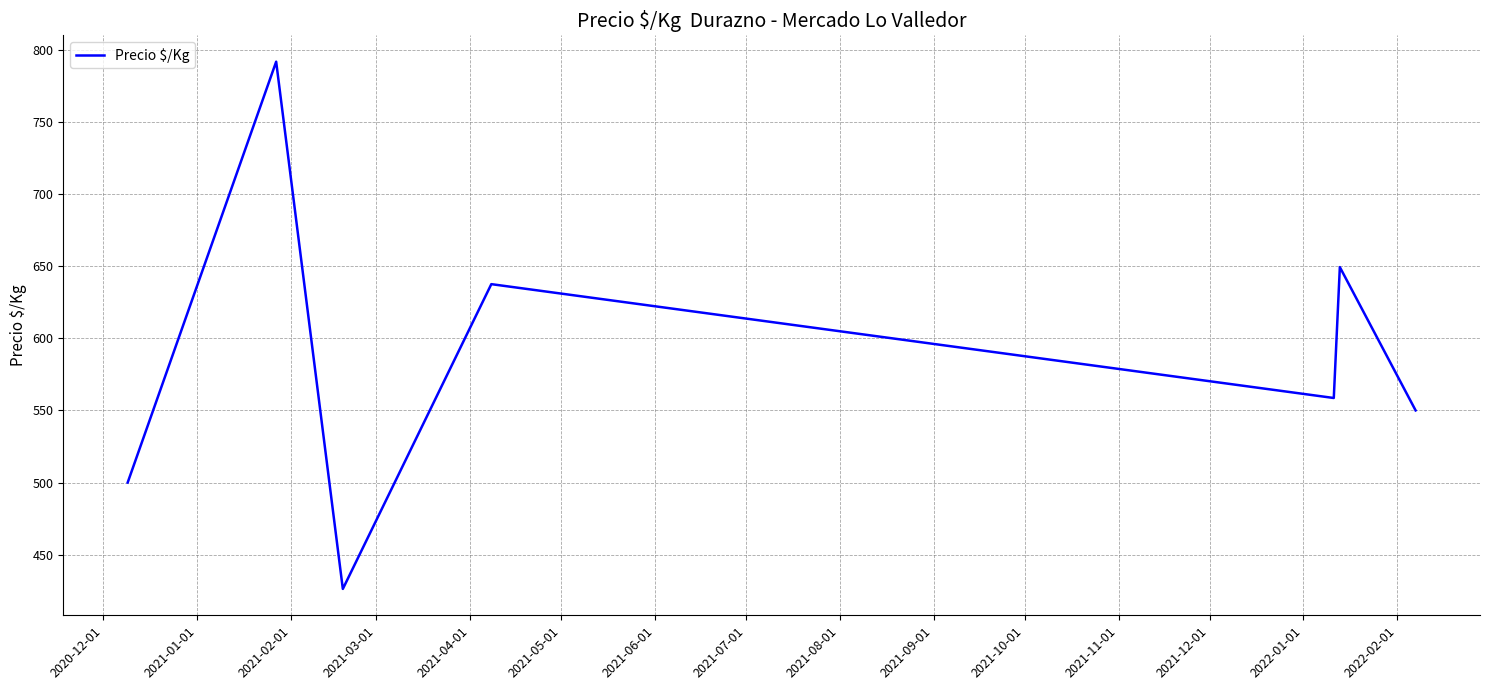

Reading left to right, extract all data points from this chart.

500.0	791.7	426.3	637.5	558.6	649.3	550.0